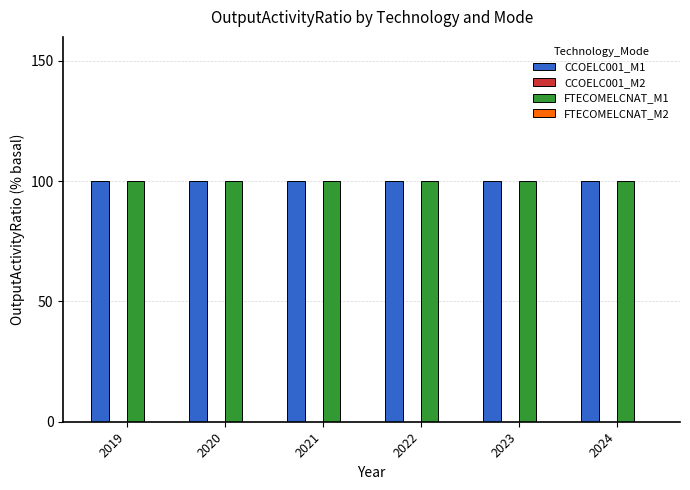

Between 2020 and 2024, which series saw the biggest shift?

CCOELC001_M1